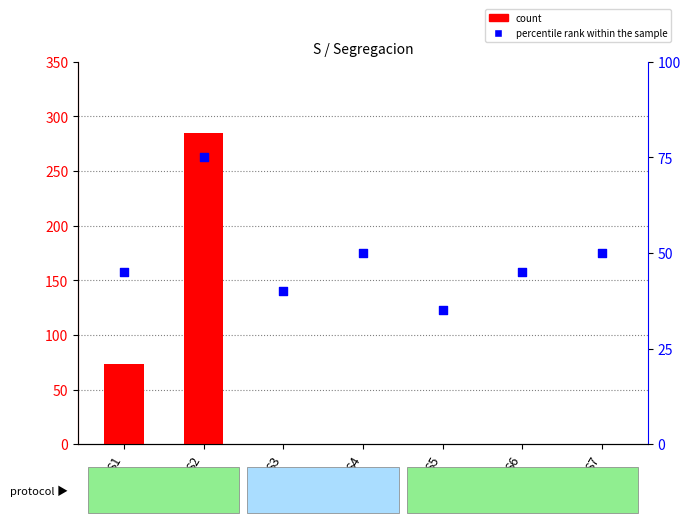

Which series has the largest Y range (max minus min)?

count